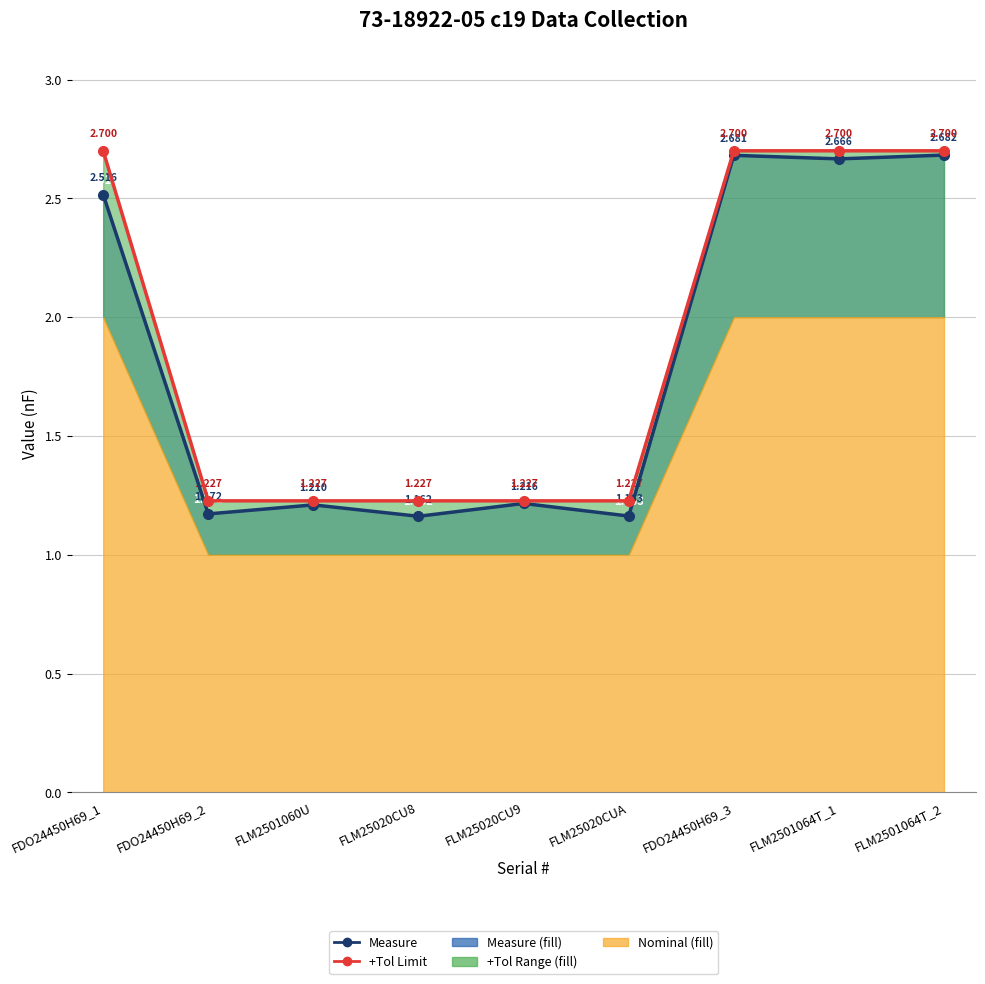

How many lines are shown in the chart?

2